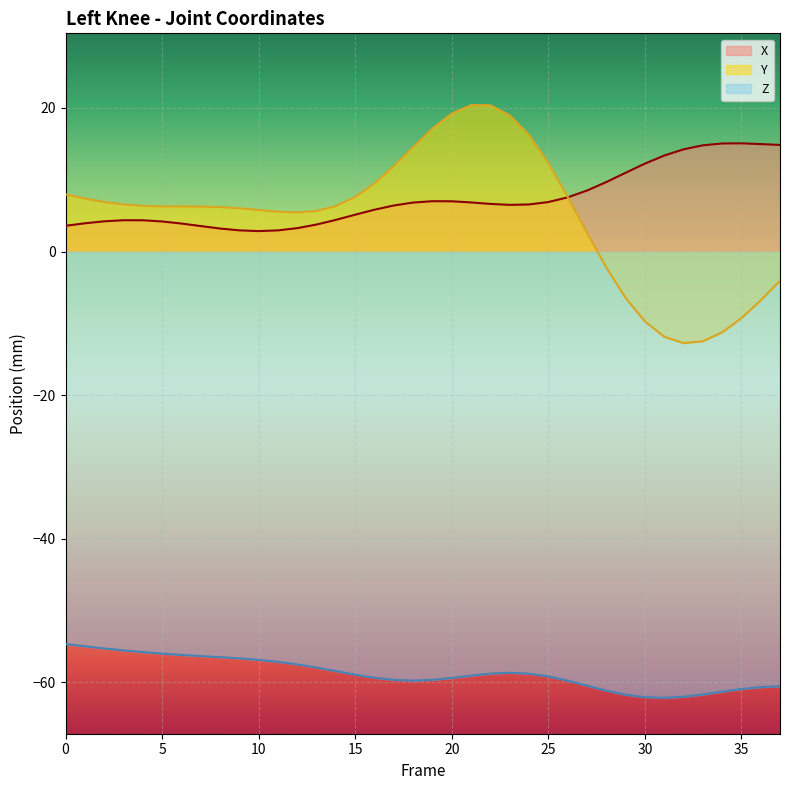

Reading right to left, what are all the values shown in this chart?

X: 37=14.8	36=15.0	35=15.1	34=15.1	33=14.8	32=14.2	31=13.4	30=12.2	29=11.0	28=9.7	27=8.5	26=7.5	25=6.9	24=6.6	23=6.5	22=6.6	21=6.8	20=7.0	19=7.0	18=6.8	17=6.4	16=5.8	15=5.1	14=4.4	13=3.8	12=3.3	11=2.9	10=2.8	9=2.9	8=3.2	7=3.5	6=3.9	5=4.2	4=4.4	3=4.4	2=4.2	1=3.9	0=3.6
Y: 37=-4.1	36=-6.8	35=-9.3	34=-11.3	33=-12.5	32=-12.8	31=-11.9	30=-9.7	29=-6.4	28=-2.2	27=2.6	26=7.7	25=12.3	24=16.2	23=19.0	22=20.4	21=20.4	20=19.2	19=17.1	18=14.5	17=11.9	16=9.5	15=7.6	14=6.3	13=5.7	12=5.5	11=5.6	10=5.8	9=6.0	8=6.2	7=6.3	6=6.3	5=6.3	4=6.4	3=6.6	2=6.9	1=7.4	0=8.0
Z: 37=-60.5	36=-60.7	35=-60.9	34=-61.3	33=-61.7	32=-62.0	31=-62.2	30=-62.1	29=-61.7	28=-61.2	27=-60.5	26=-59.8	25=-59.2	24=-58.8	23=-58.7	22=-58.8	21=-59.1	20=-59.4	19=-59.7	18=-59.8	17=-59.7	16=-59.4	15=-58.9	14=-58.4	13=-57.9	12=-57.5	11=-57.1	10=-56.9	9=-56.7	8=-56.5	7=-56.3	6=-56.2	5=-56.0	4=-55.8	3=-55.6	2=-55.3	1=-55.0	0=-54.7